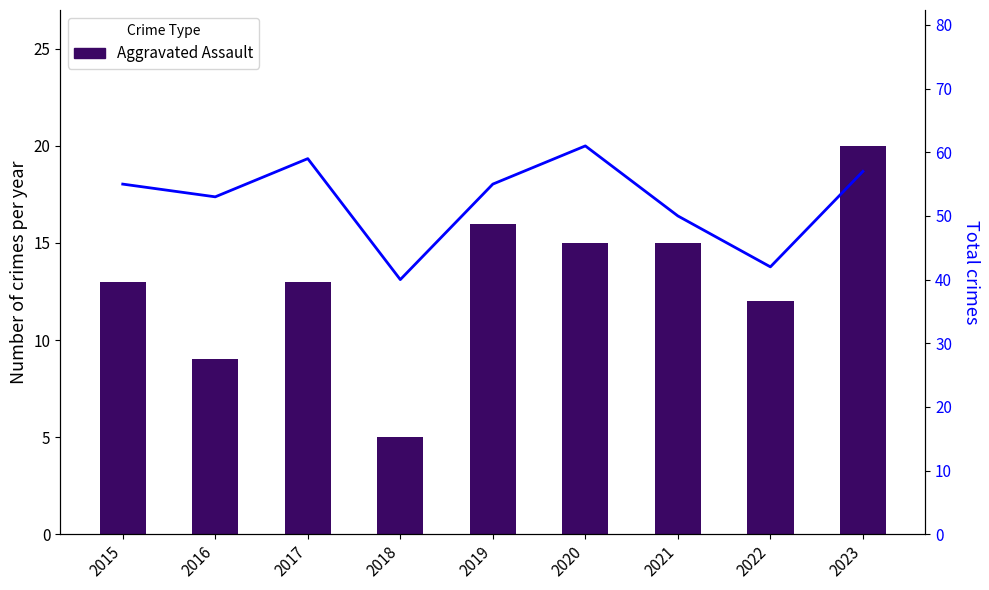

What is the difference between the Aggravated Assault values at 2017 and 2016?

4